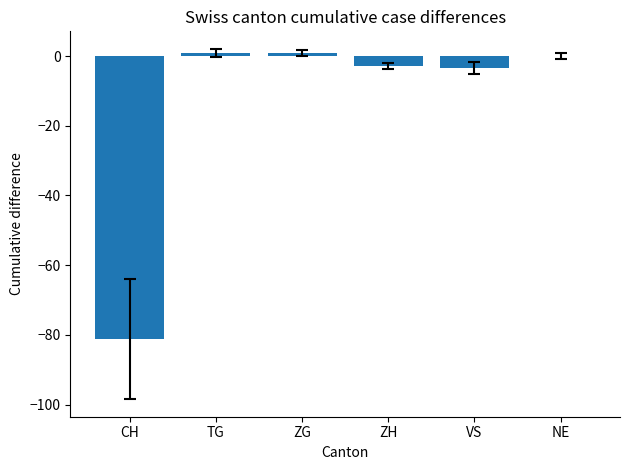

What is the sum of the values at TG and ZH?

-2.0